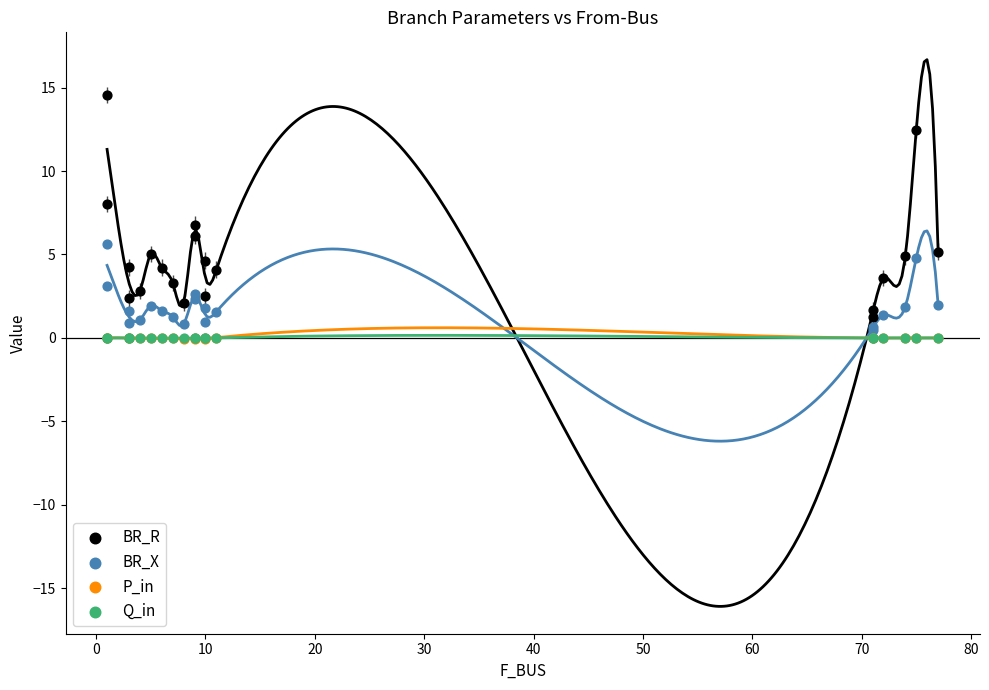

Which series reaches the maximum Y coordinate?

BR_R